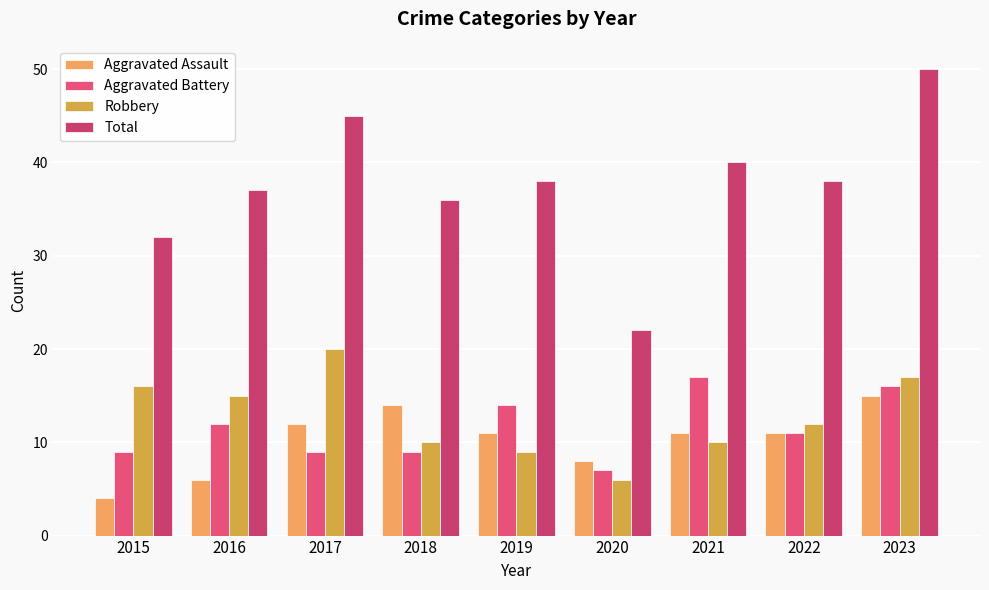

What is the greatest value displayed?

50